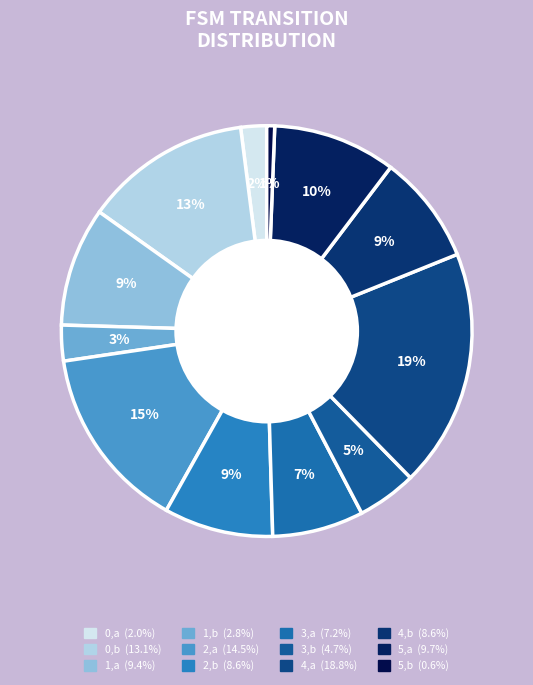

What is the smallest slice in the pie chart?

5,b